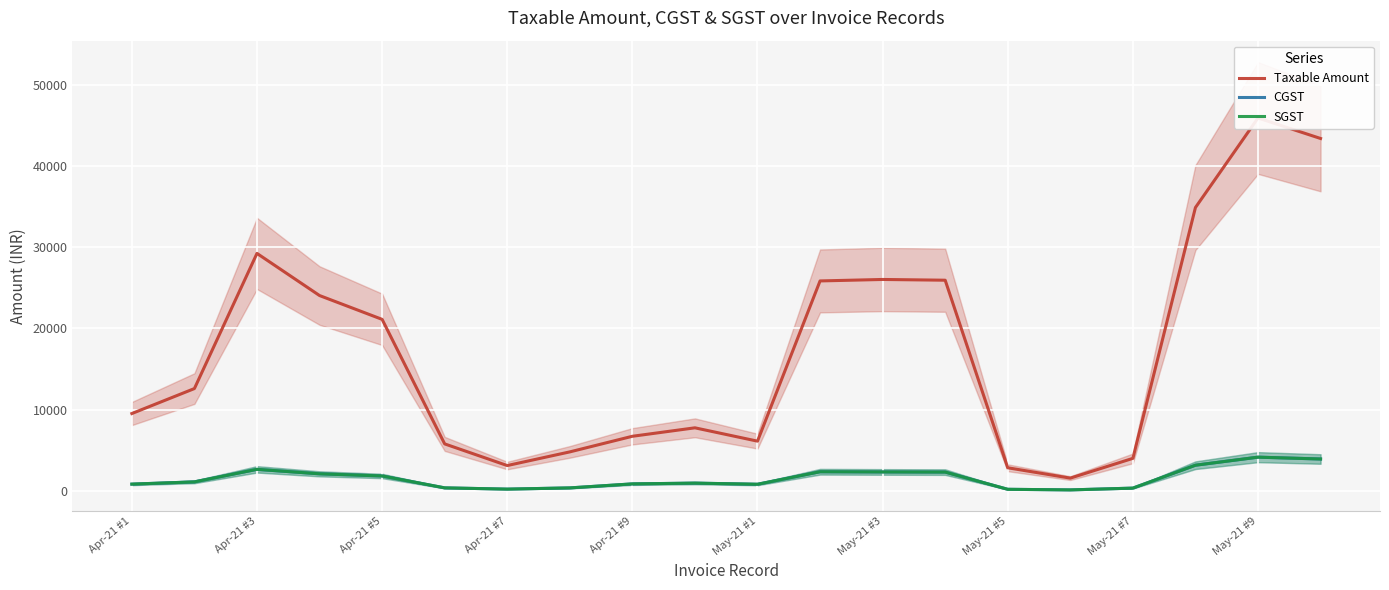

Which series has the largest total across all categories?

Taxable Amount